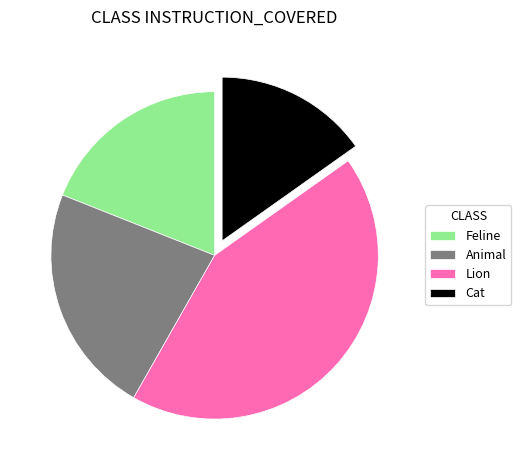

Is there a majority slice in this chart?

No